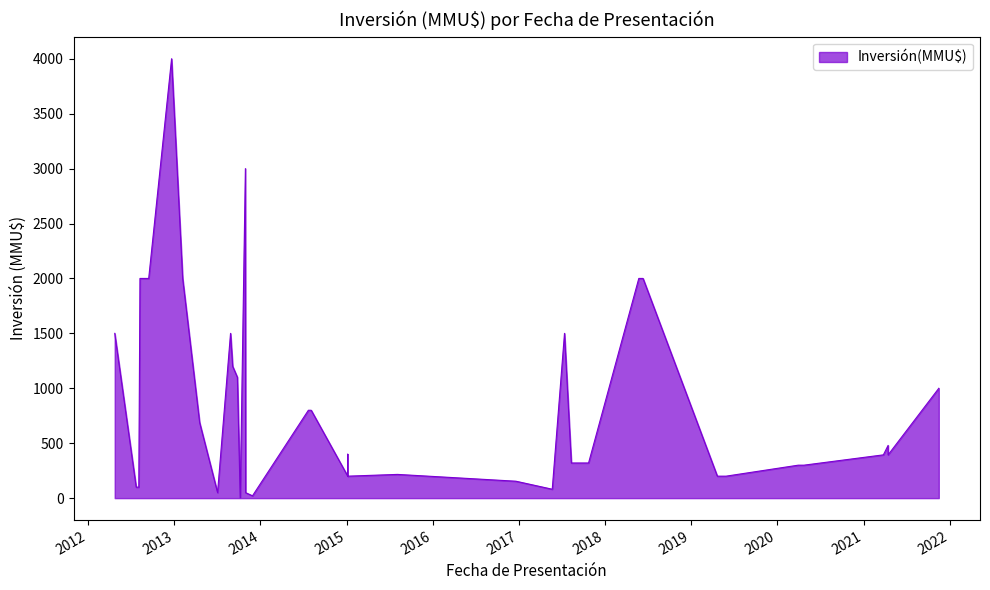

What is the change in value from 15/04/2021 to 06/01/2015?

-280